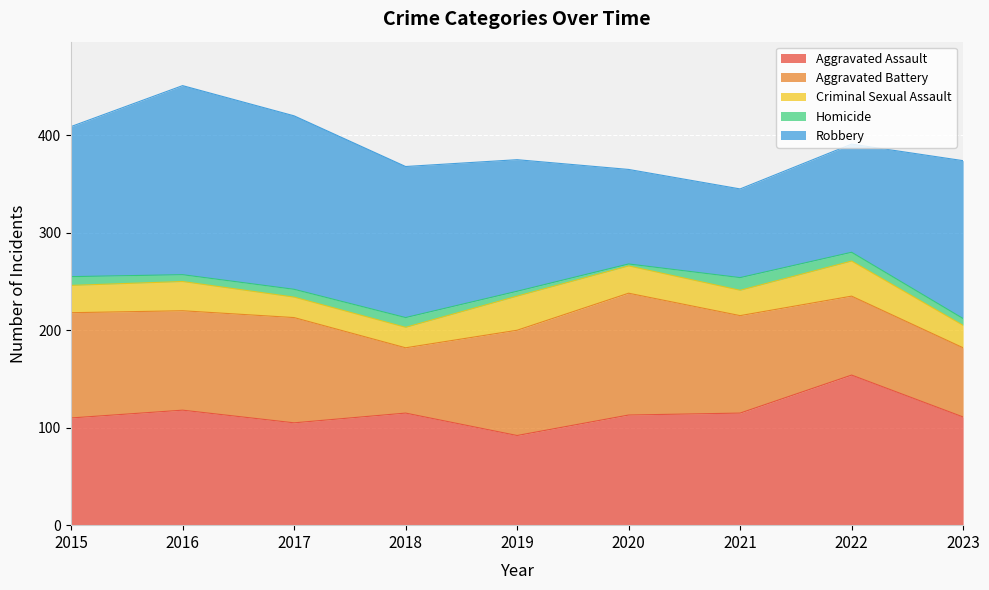

In Homicide, how many points are higher than both neighbors (excluding endpoints)?

2